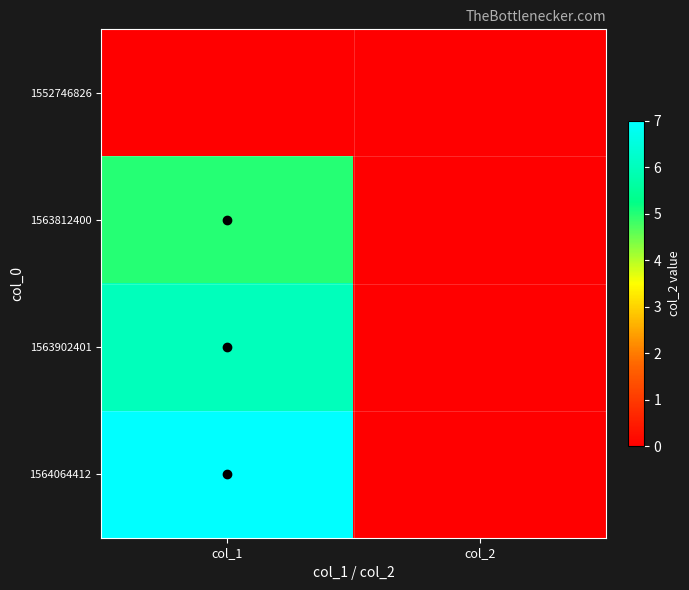

At which category is the sum across all series the highest?

col_1